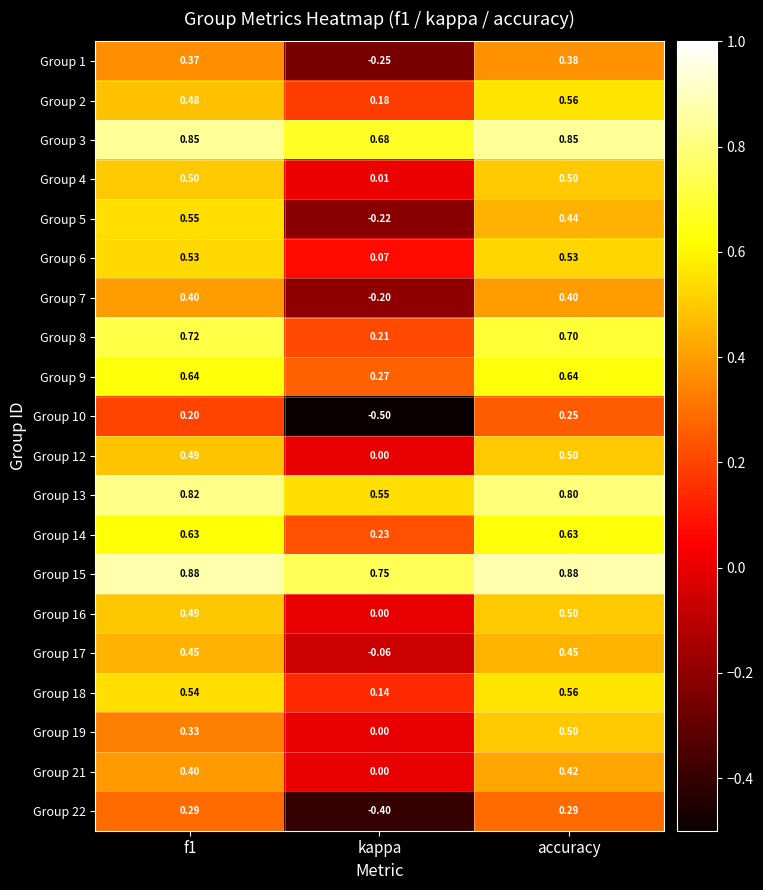

What is the spread (max minus min) of values at f1?

0.7